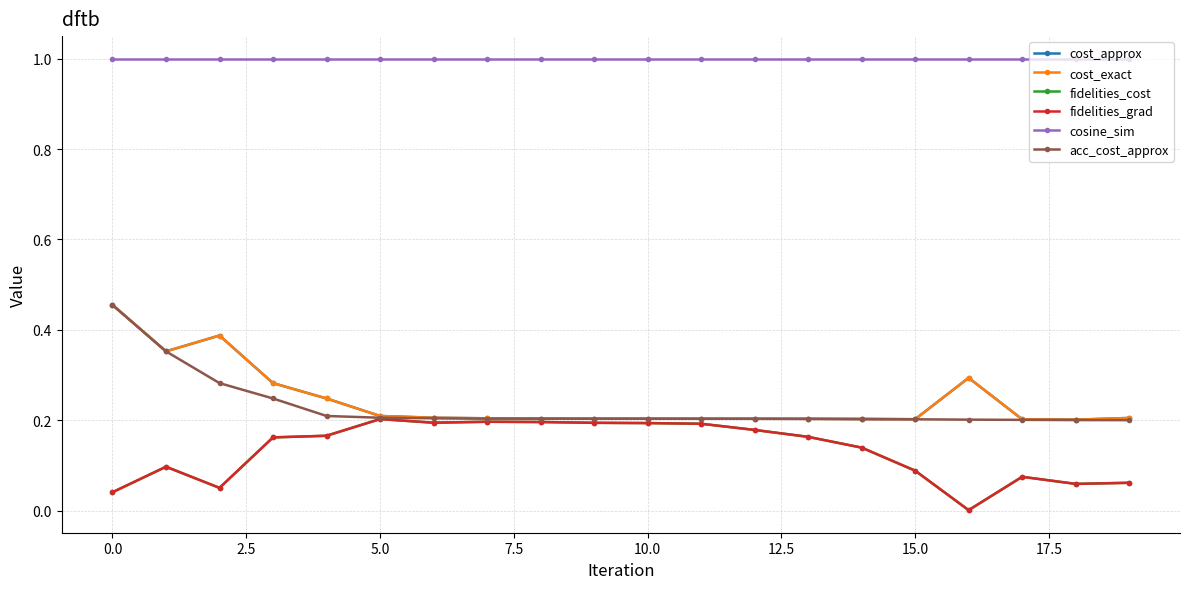

What is the average value of the fidelities_cost series?

0.1